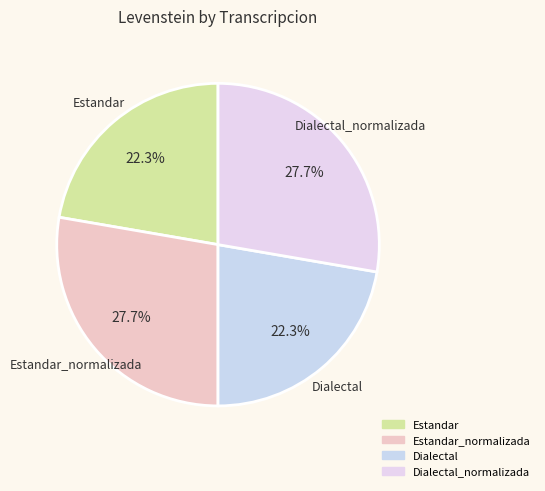

Is there a majority slice in this chart?

No